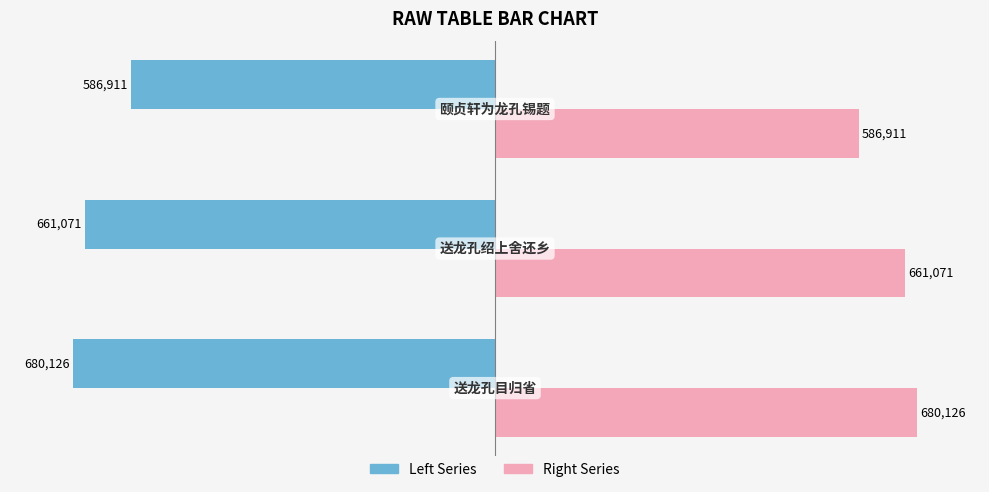

What is the minimum value shown in the chart?

-680126